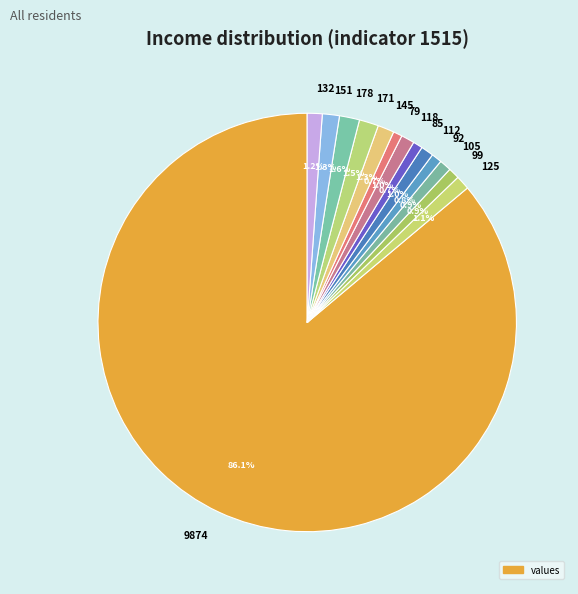

What is the ratio of the value at 171 to the value at 92?

1.9